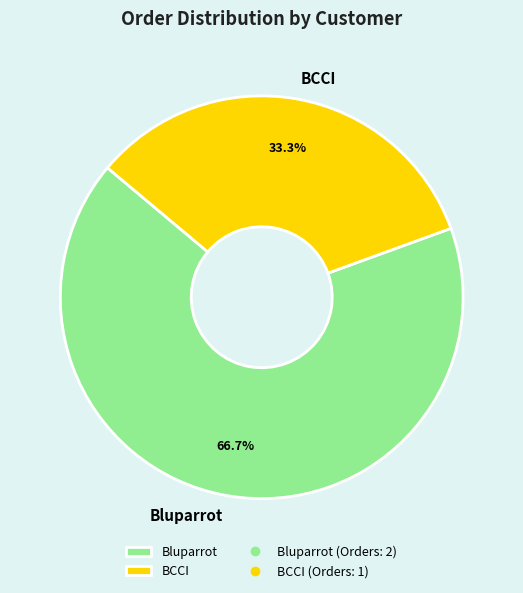

What is the ratio of the value at Bluparrot to the value at BCCI?

2.0